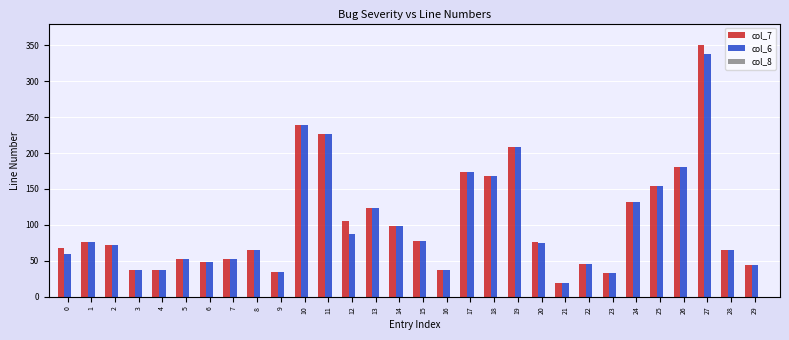

Which series changed the most between 12 and 19?

col_6